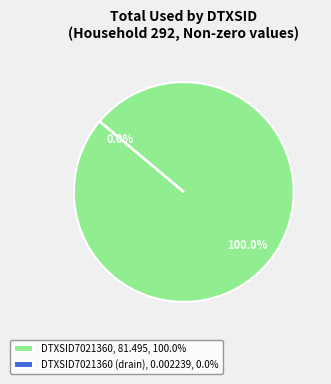

What is the largest slice in the pie chart?

DTXSID7021360